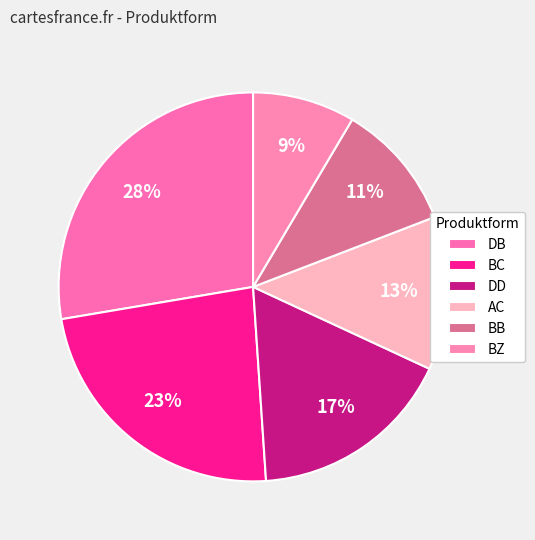

Rank the categories by value from highest to lowest.

DB, BC, DD, AC, BB, BZ